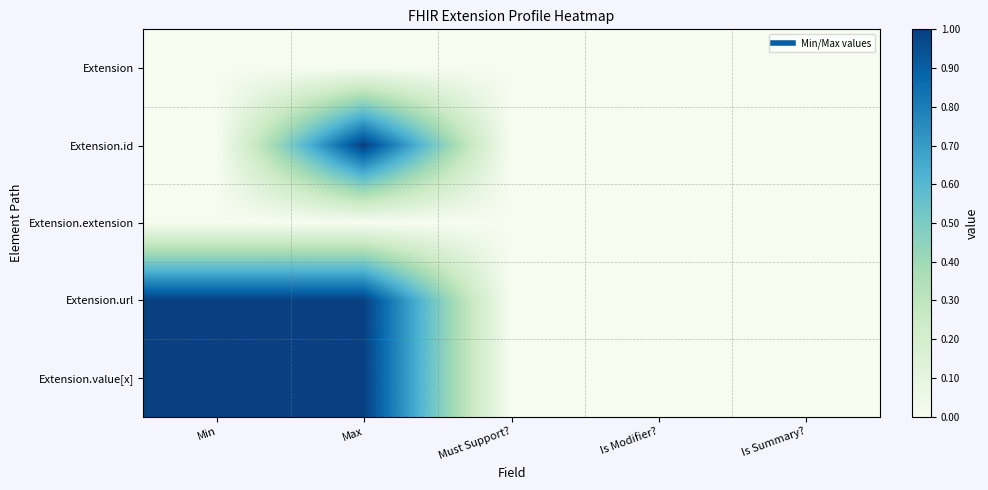

Reading left to right, what are all the values shown in this chart?

Extension: Min=0	Max=0	Must Support?=0	Is Modifier?=0	Is Summary?=0
Extension.id: Min=0	Max=1	Must Support?=0	Is Modifier?=0	Is Summary?=0
Extension.extension: Min=0	Max=0	Must Support?=0	Is Modifier?=0	Is Summary?=0
Extension.url: Min=1	Max=1	Must Support?=0	Is Modifier?=0	Is Summary?=0
Extension.value[x]: Min=1	Max=1	Must Support?=0	Is Modifier?=0	Is Summary?=0